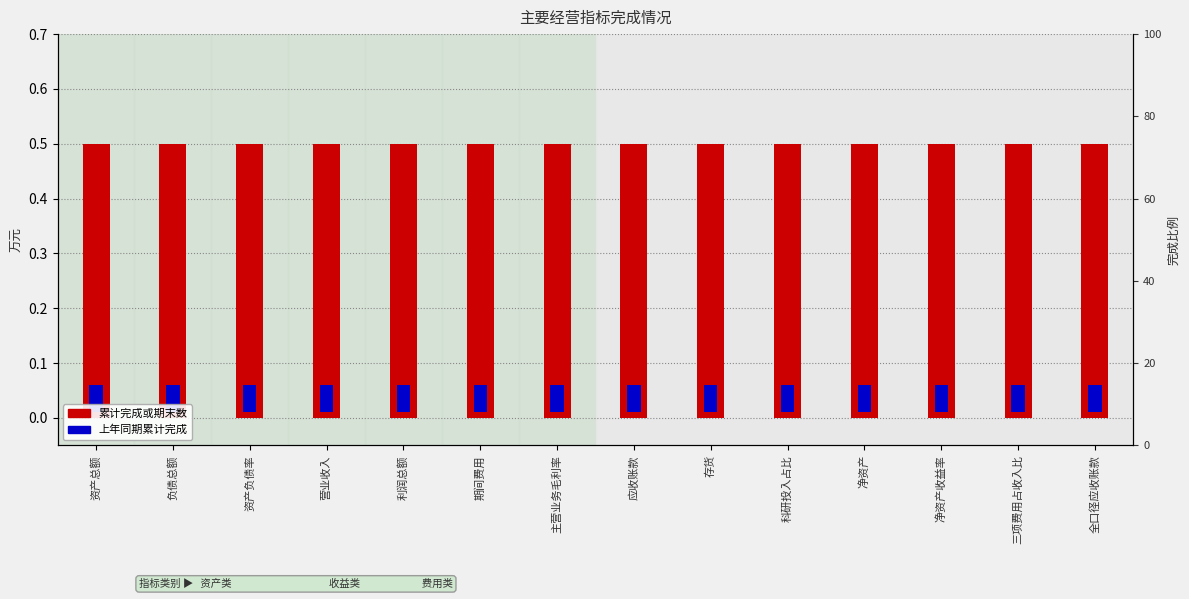

What is the sum of all 上年同期累计完成 values?

0.7